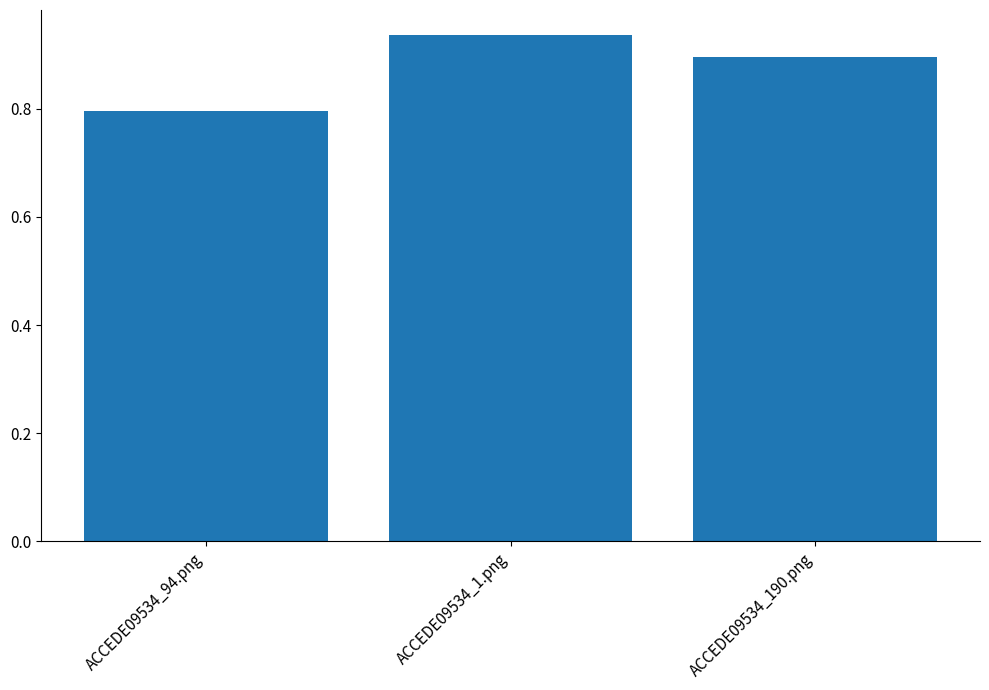

What position from the left is ACCEDE09534_1.png?

2